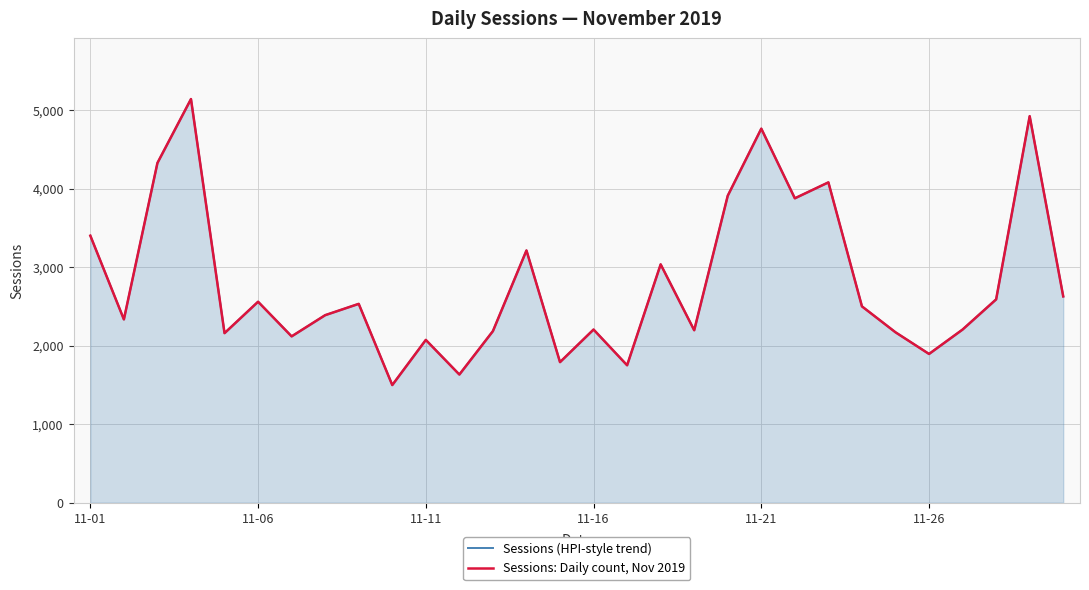

What is the value of the Sessions (HPI-style trend) point at the 29th from the left?

4922